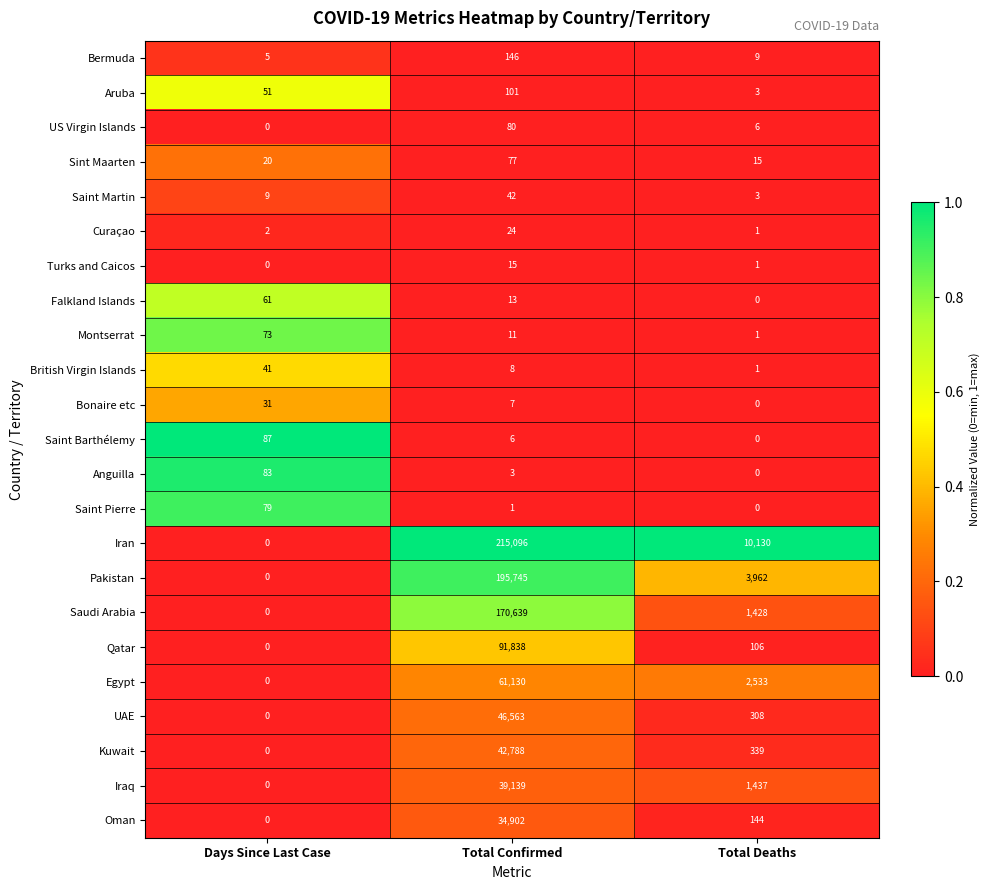

What is the difference between the maximum and minimum values in the British Virgin Islands series?

40